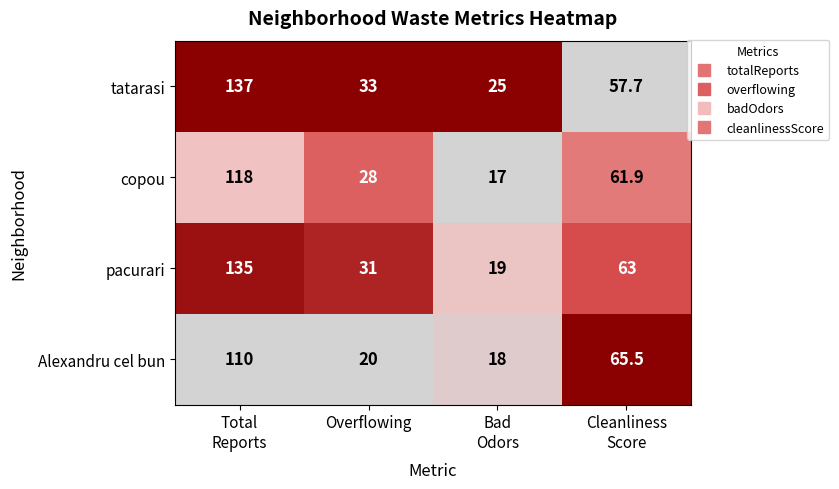

Which series has the largest total across all categories?

tatarasi